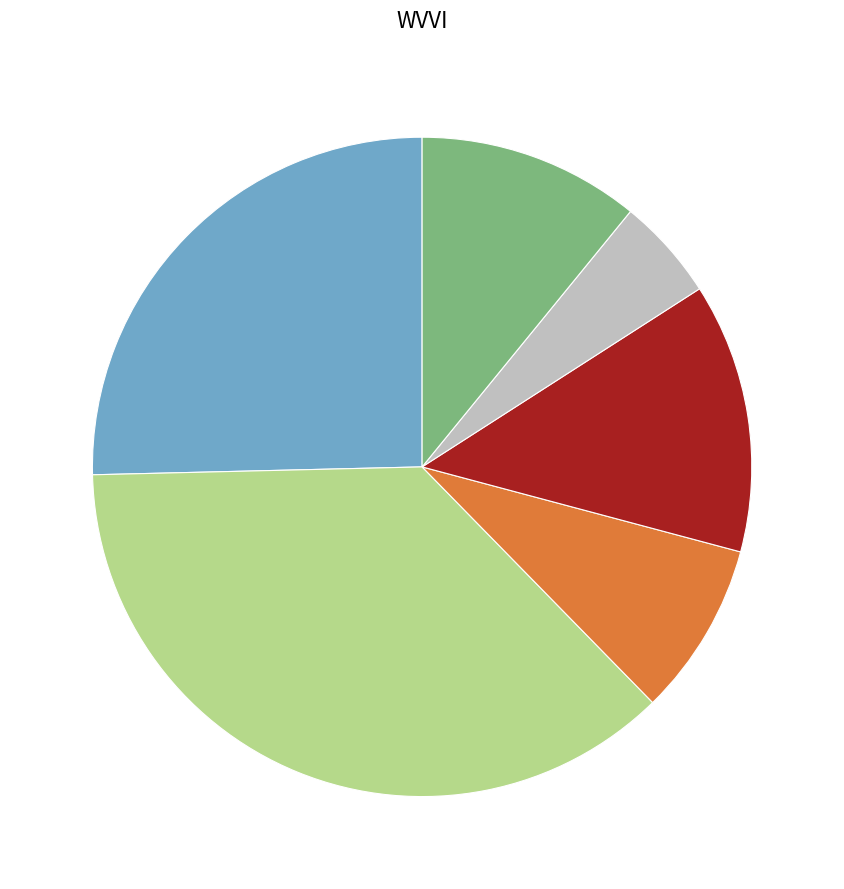

Is there any slice that represents more than half of the pie?

No